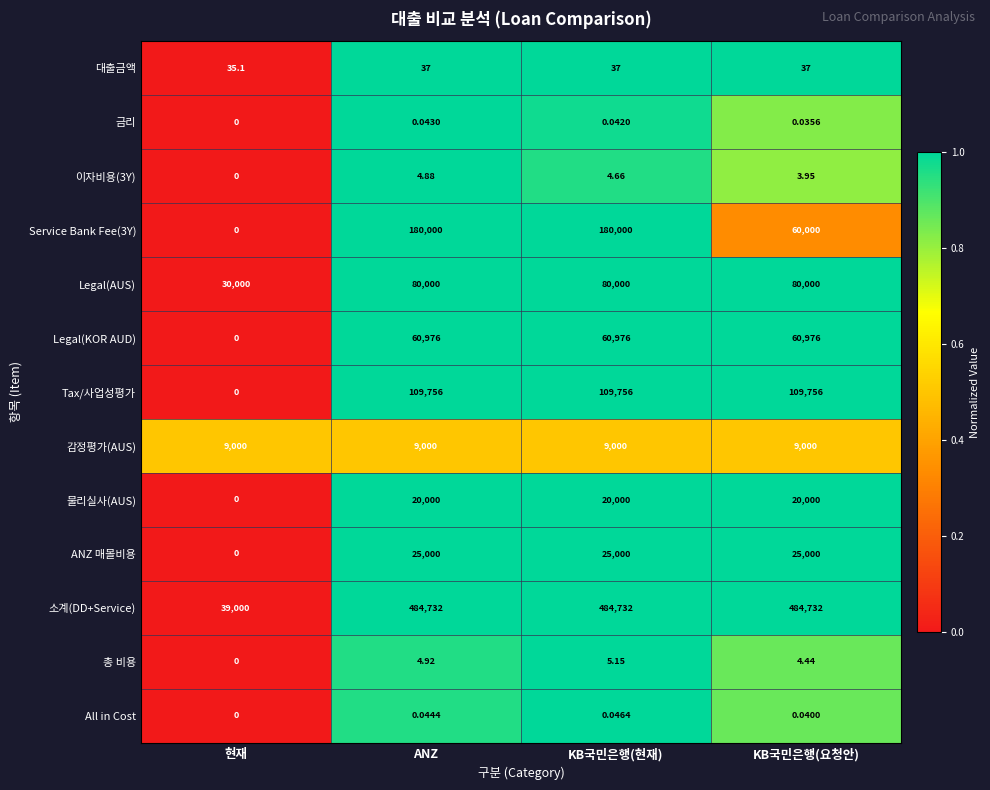

At which category is the sum across all series the highest?

KB국민은행(현재)